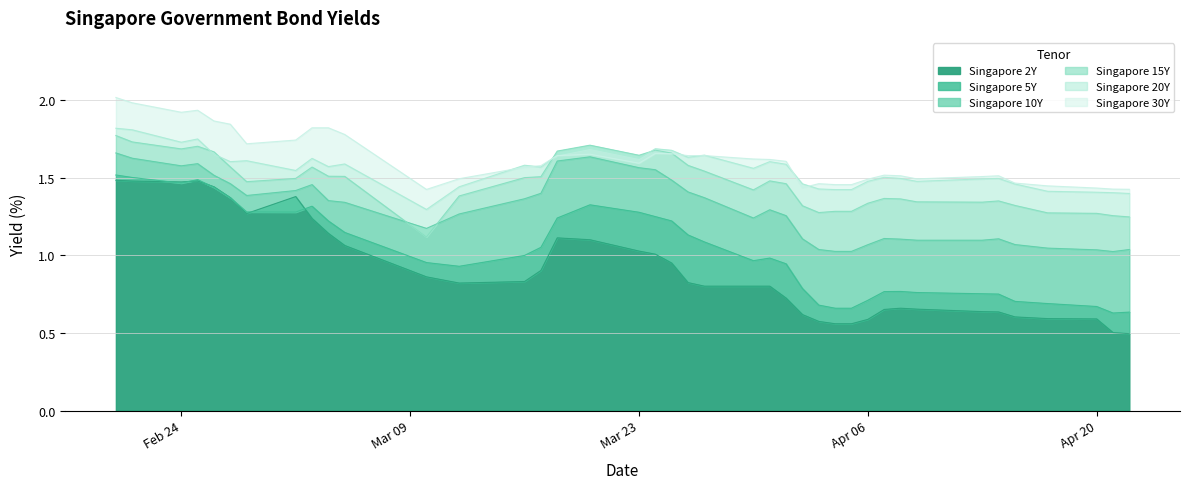

True or false: Singapore 10Y has more than 0 points higher than both neighbors.

True